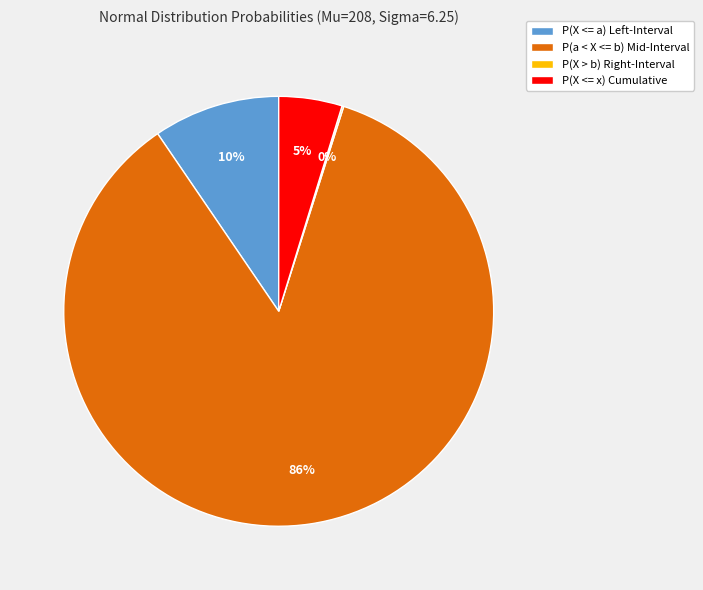

Is P(a < X <= b) Mid-Interval the majority of the pie?

Yes